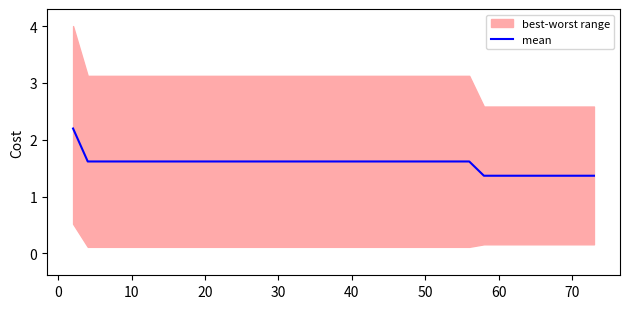

What is the minimum value for mean?

1.4